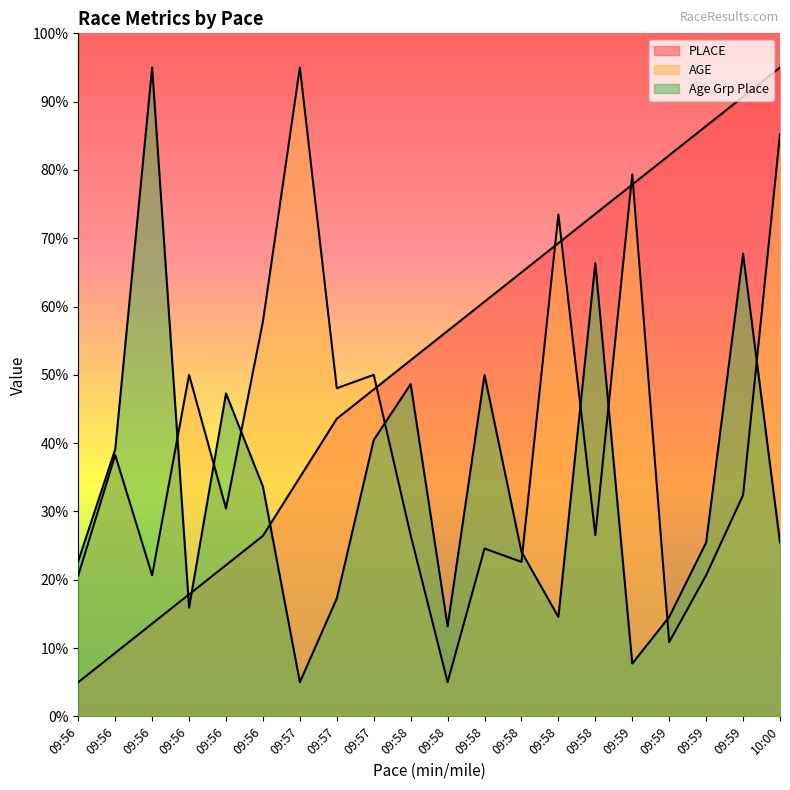

List the series in order of their peak value, highest first.

PLACE, AGE, Age Grp Place